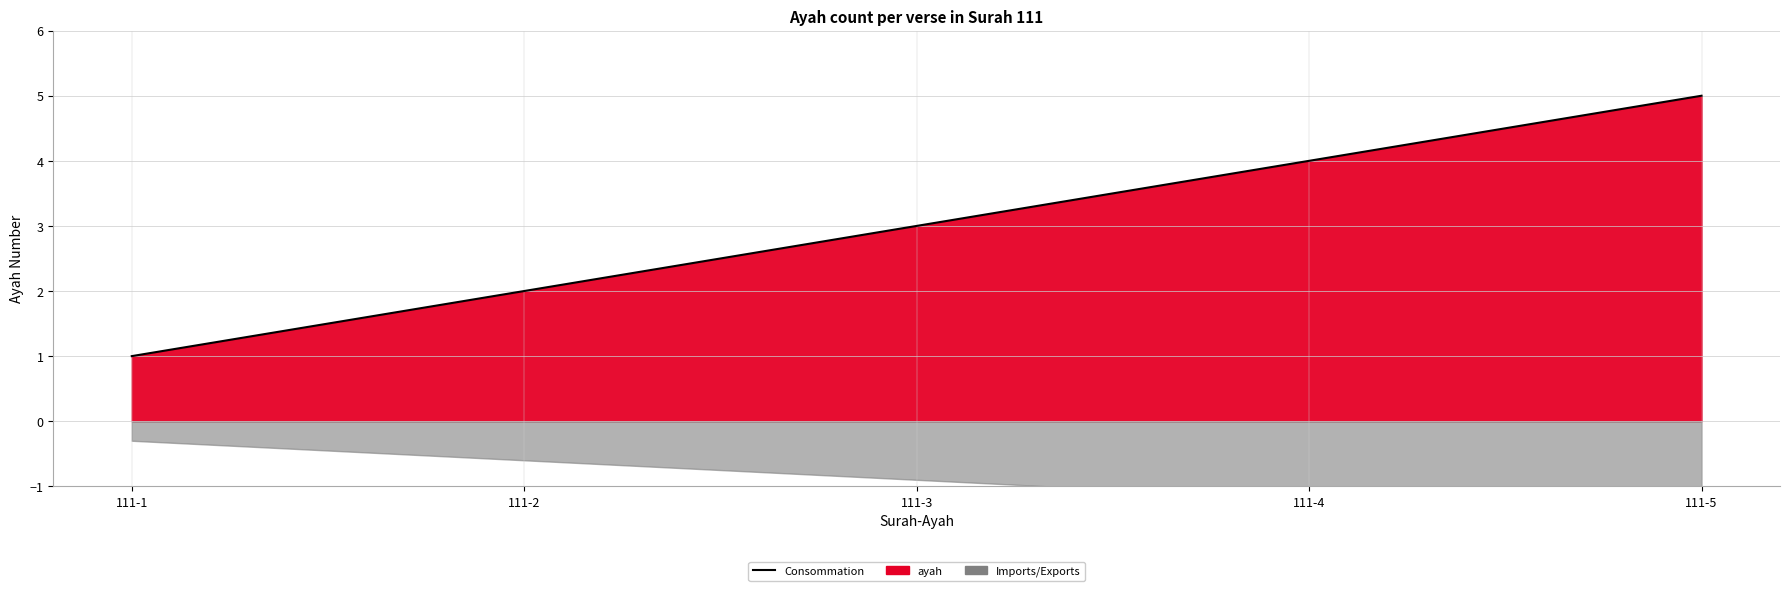

Does the chart display data point markers on the line(s)?

No